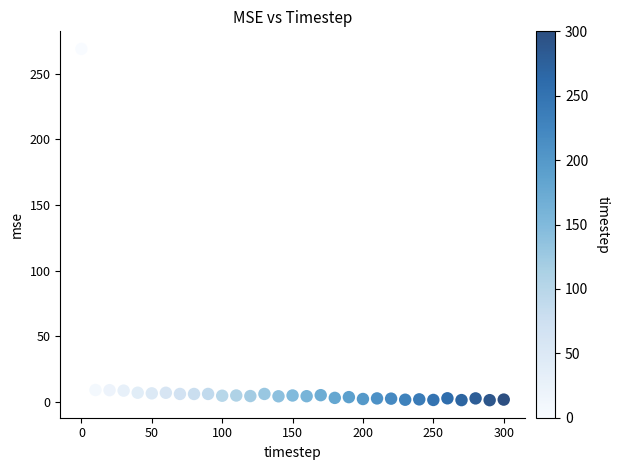

What is the range of Y values (max minus min)?

267.5